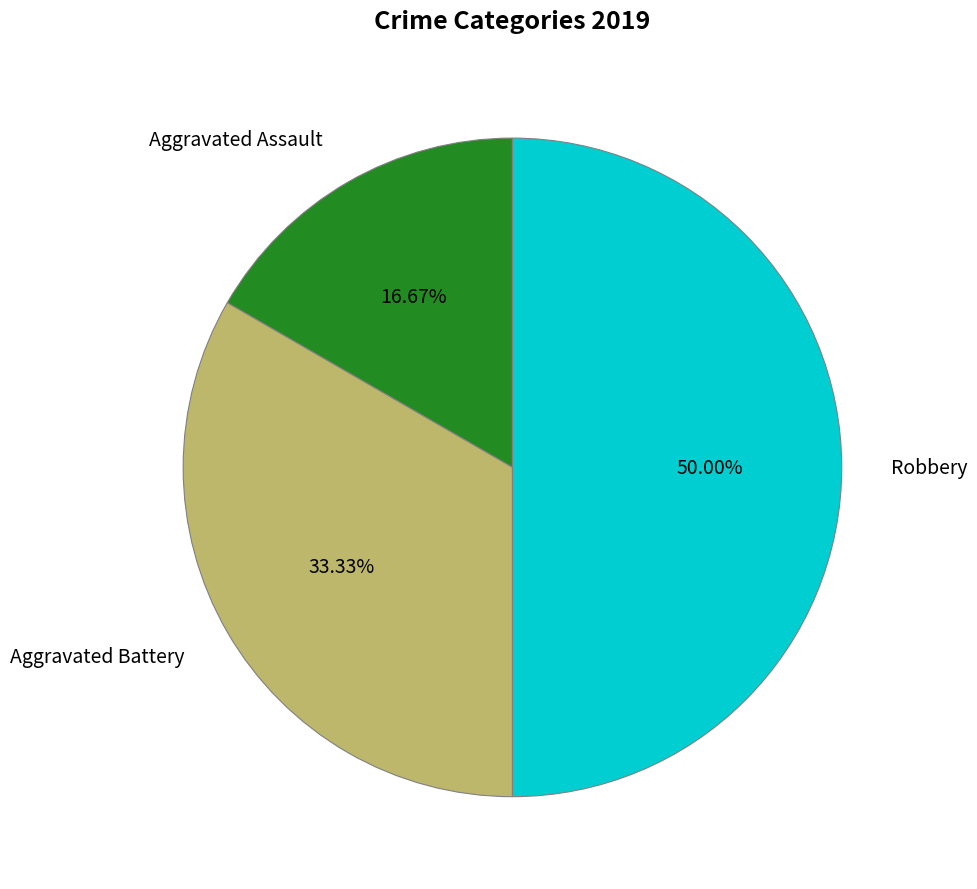

What percentage do Aggravated Assault and Robbery together represent?

66.7%